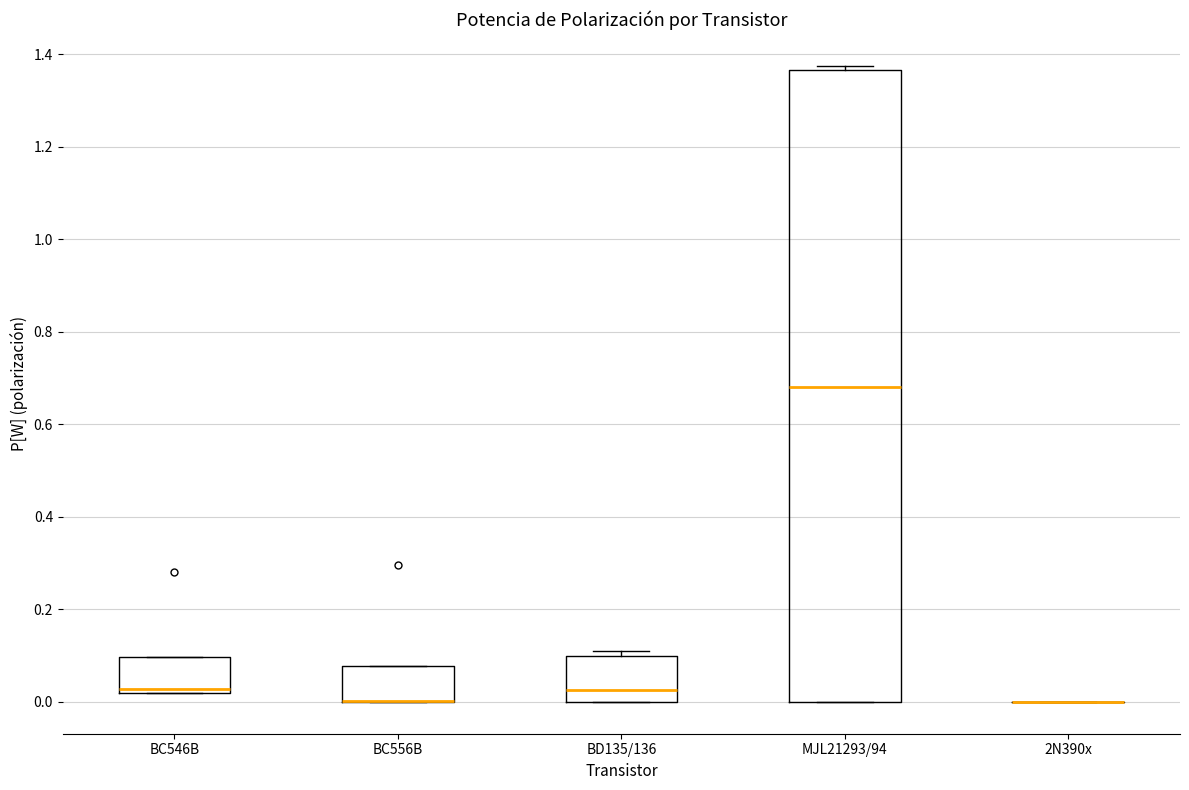

Where does the median line of the box for BD135/136 sit on the y-axis? The values are not printed on the chart, so give them approximately, as read against the axis.

0.02